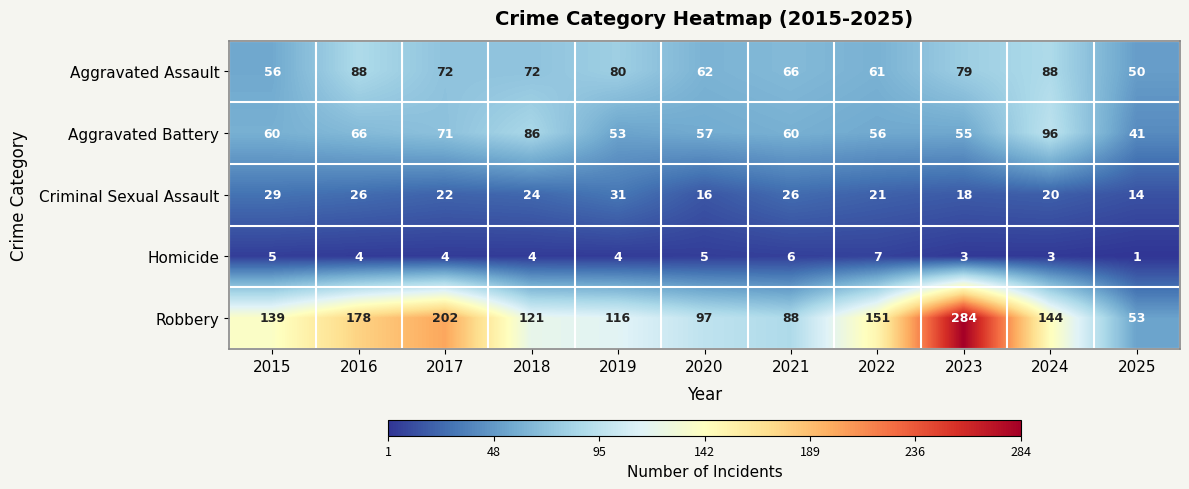

At which category is the sum across all series the highest?

2023